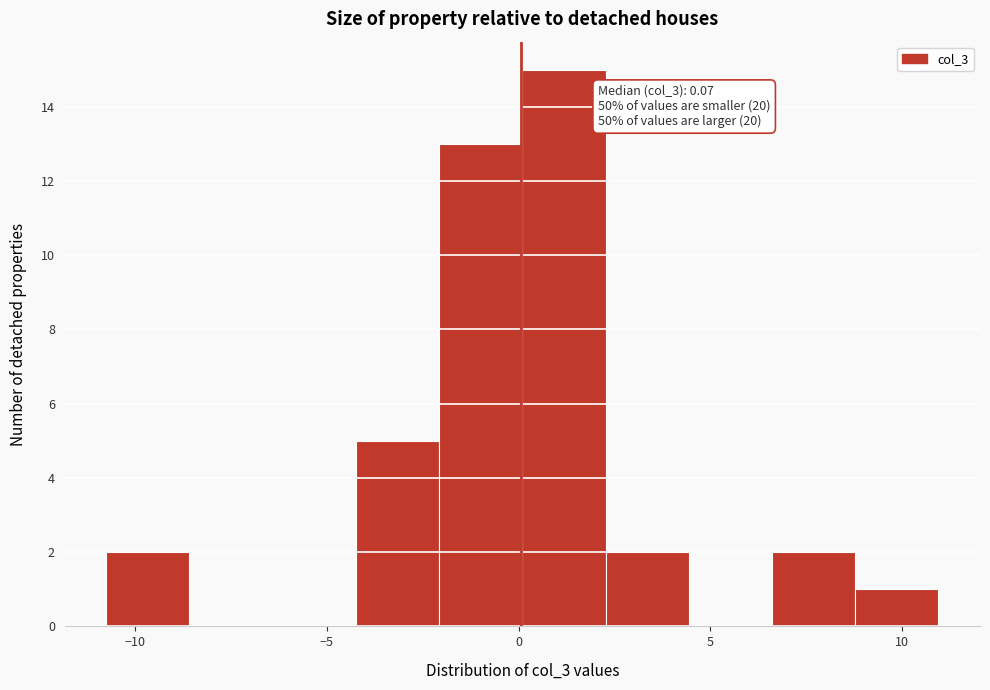

Which range on the x-axis has the tallest bar?

0.0 to 2.5